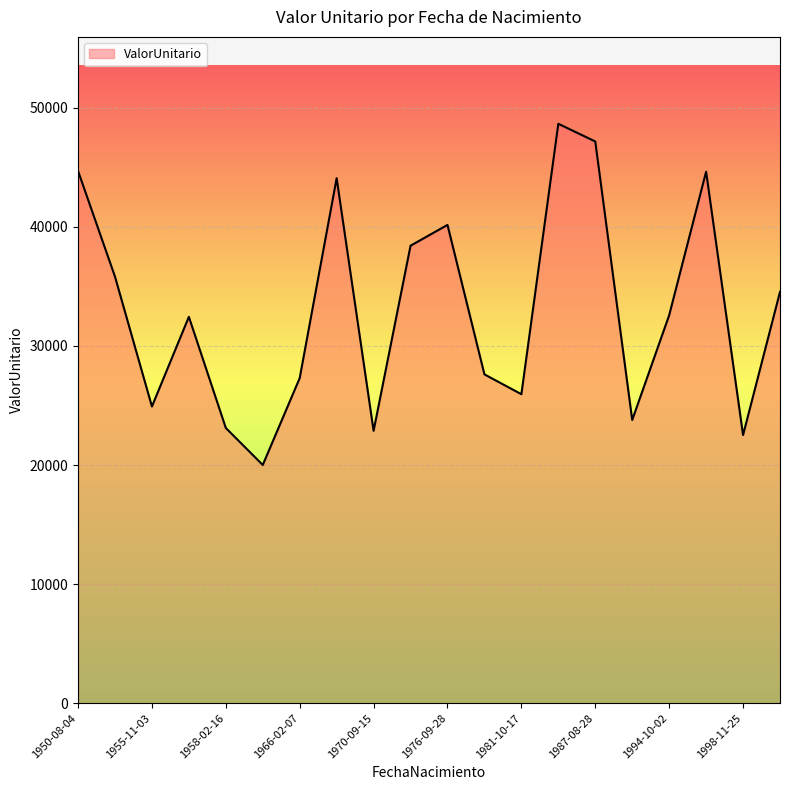

What is the difference between the maximum and minimum values?

28657.0